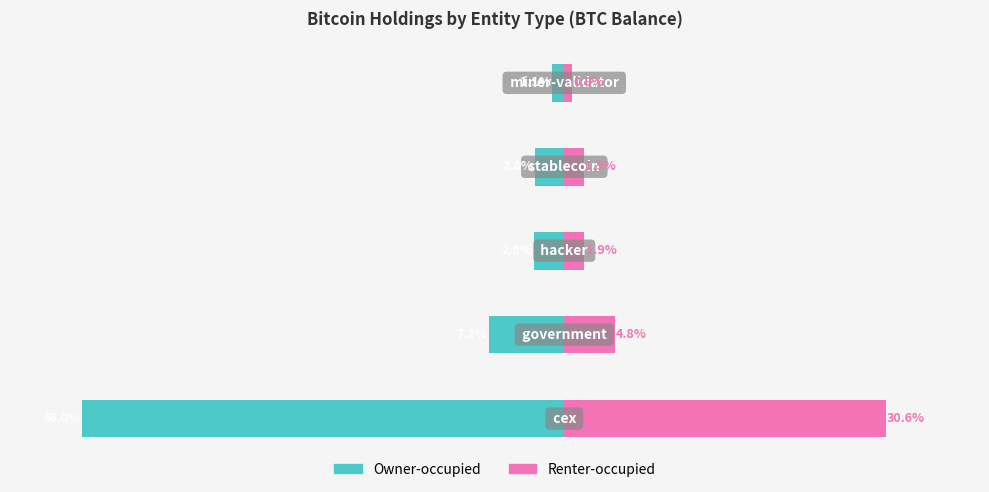

Reading right to left, extract all data points from this chart.

Owner-occupied: -18986.0	-46467.9	-47974.4	-120008.5	-763920.7
Renter-occupied: 12657.4	30978.6	31982.9	80005.6	509280.4